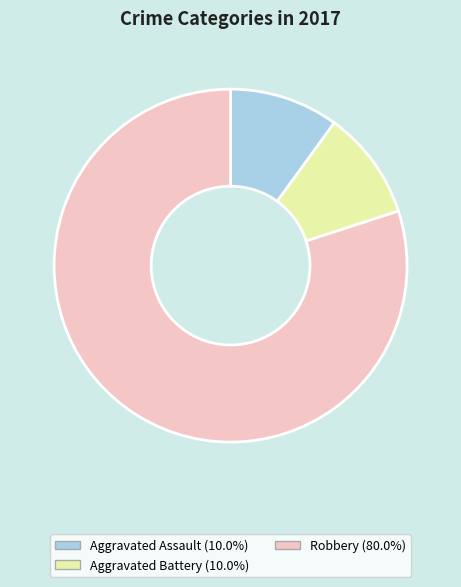

Do Aggravated Battery and Robbery together represent more than half of the pie?

Yes